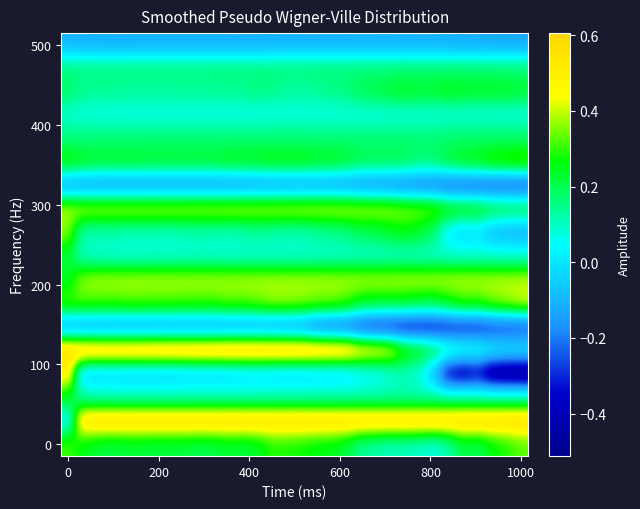

What is the minimum value shown in the chart?

-0.5